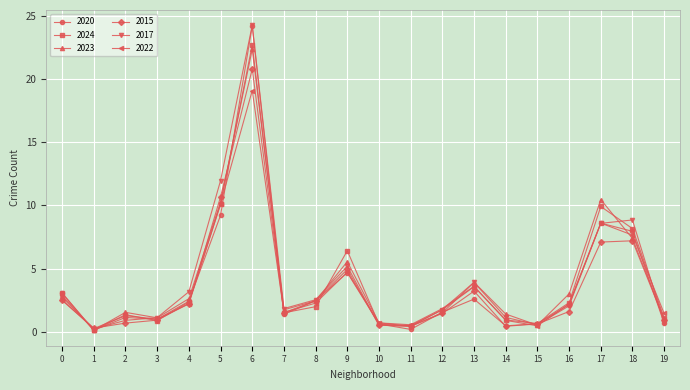

How many interior local peaks does the 2017 series have?

4